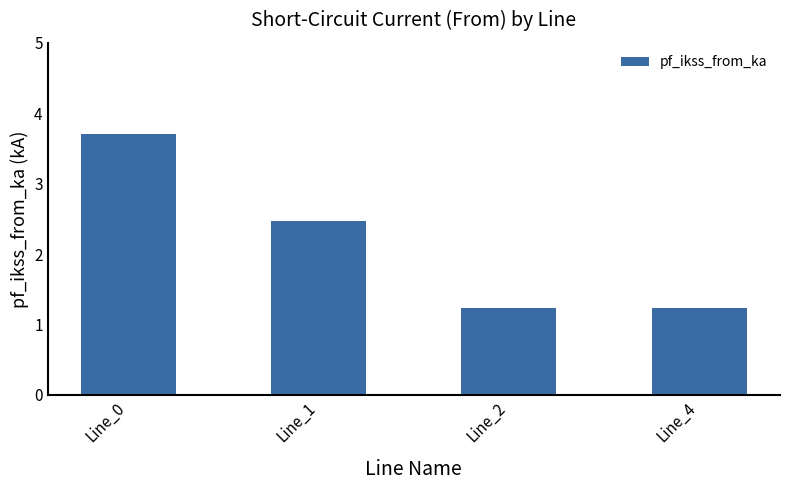

Which category has the highest value across all series?

Line_0